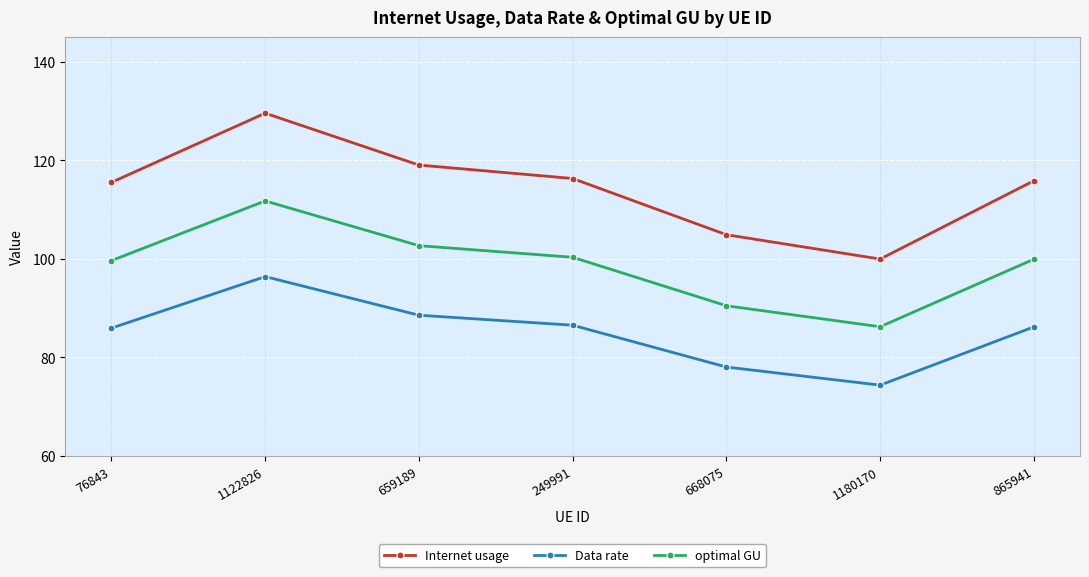

How many data points in optimal GU are above 99?

5